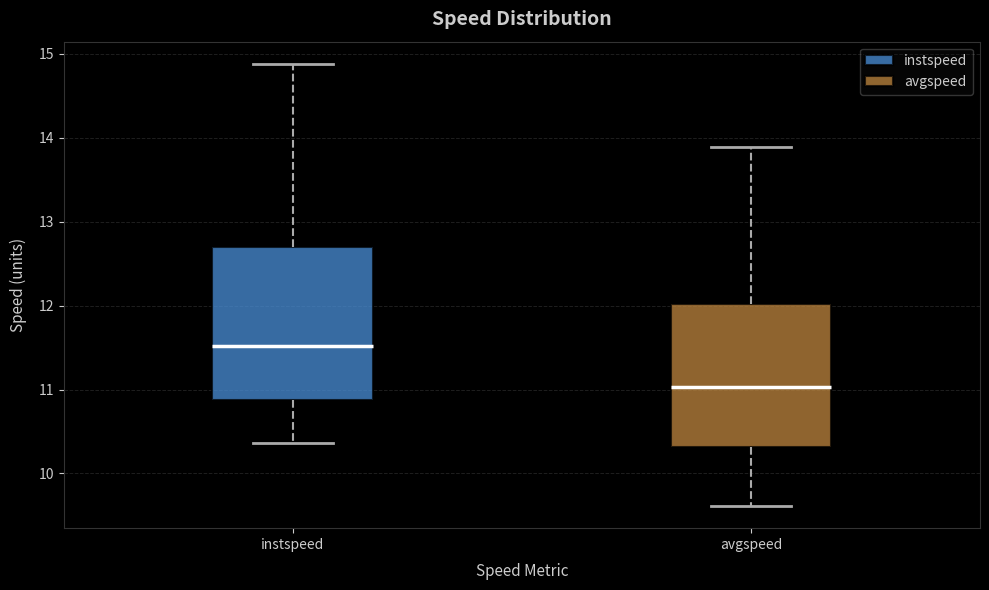

Which box has the highest median line?

instspeed